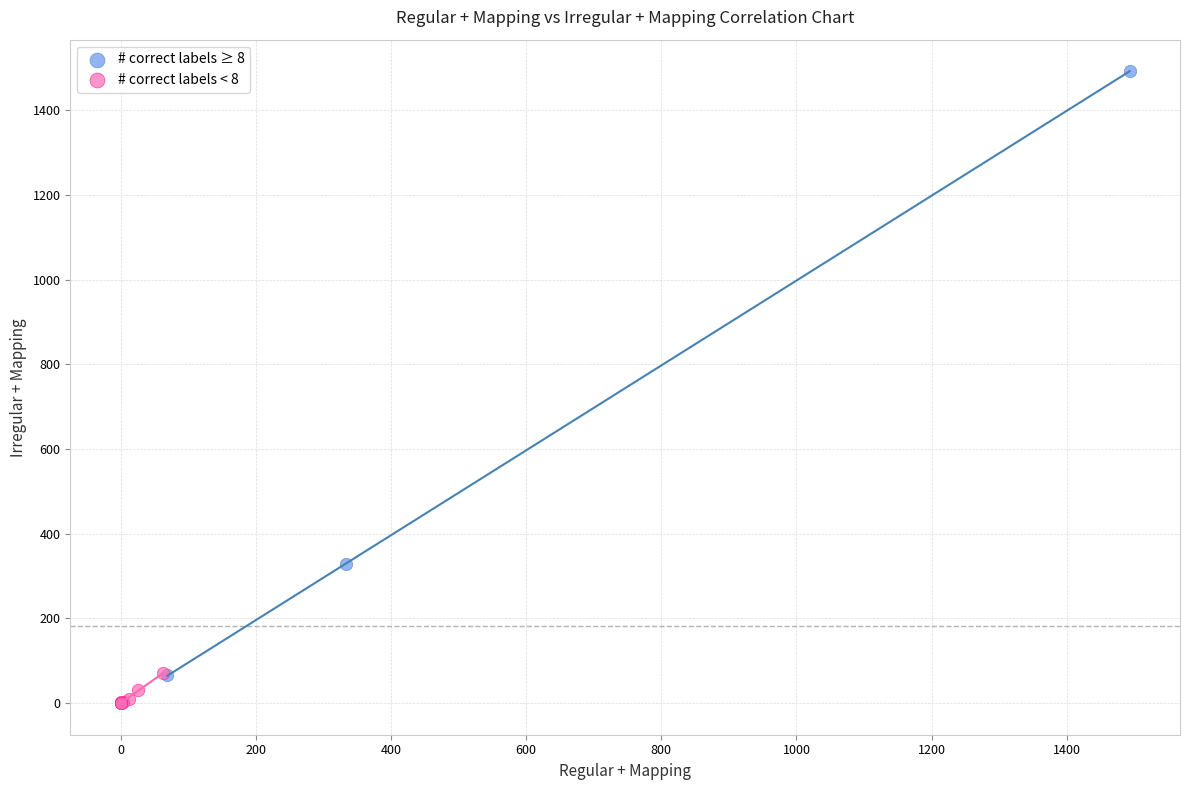

Which series contains the lowest Y value?

# correct labels < 8